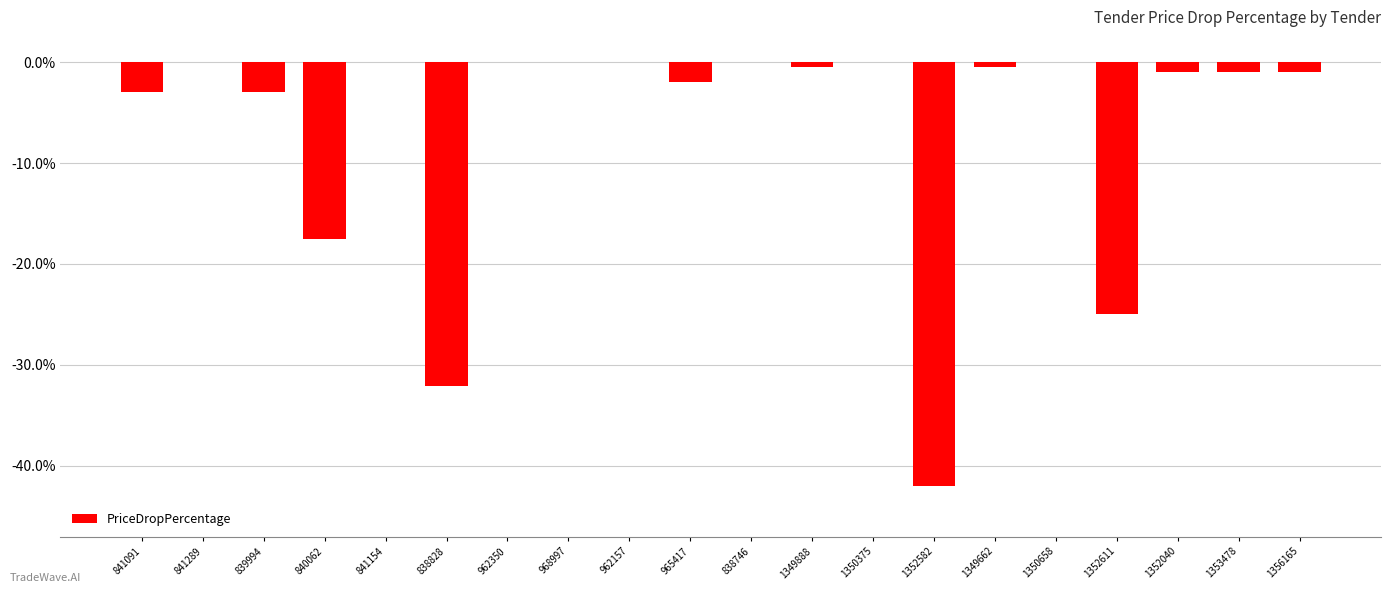

The value at 1352582 is -67.0. True or false?

False